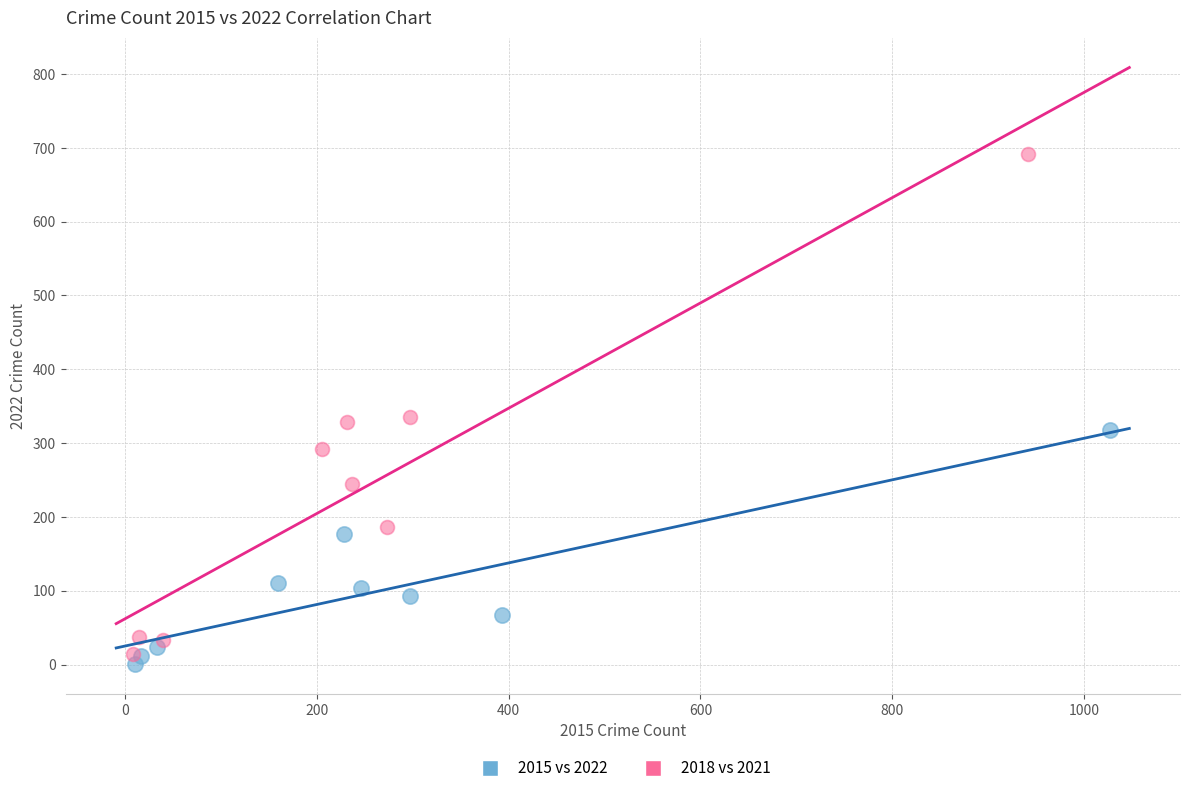

Which series reaches the maximum Y coordinate?

2018 vs 2021